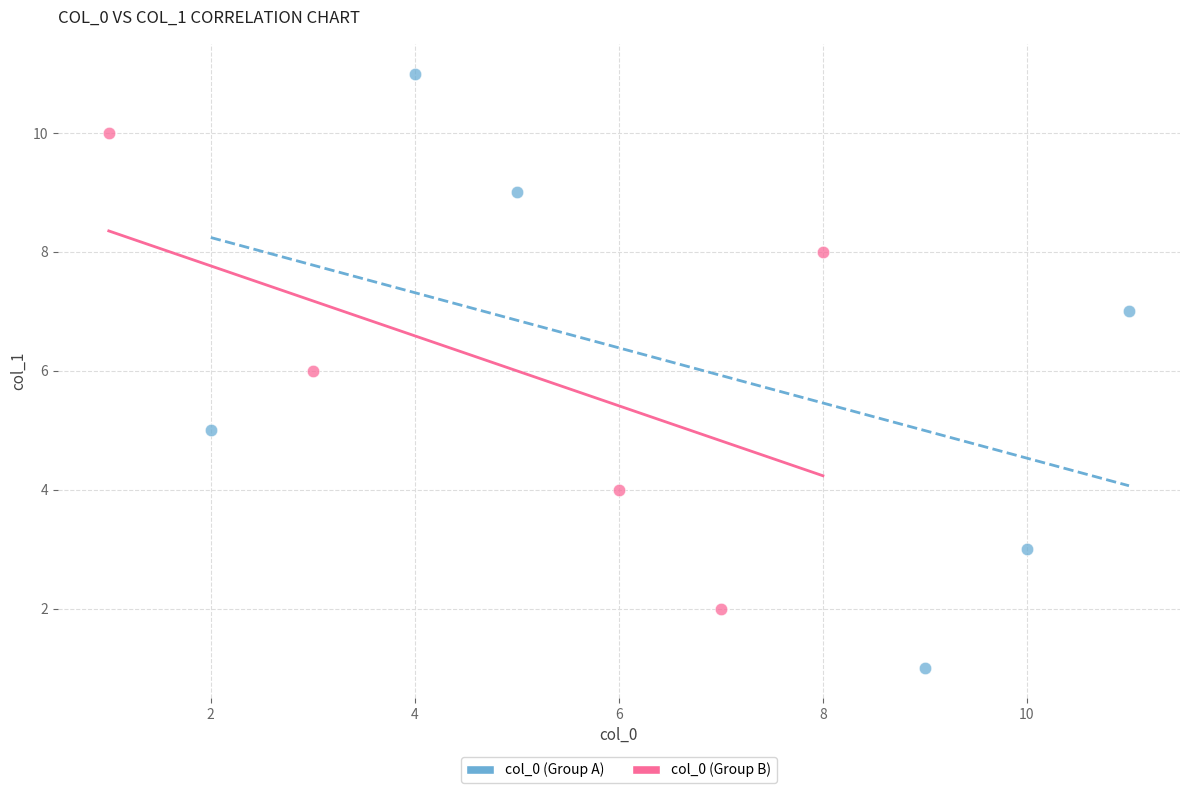

Which series contains the lowest Y value?

col_0 (Group A)